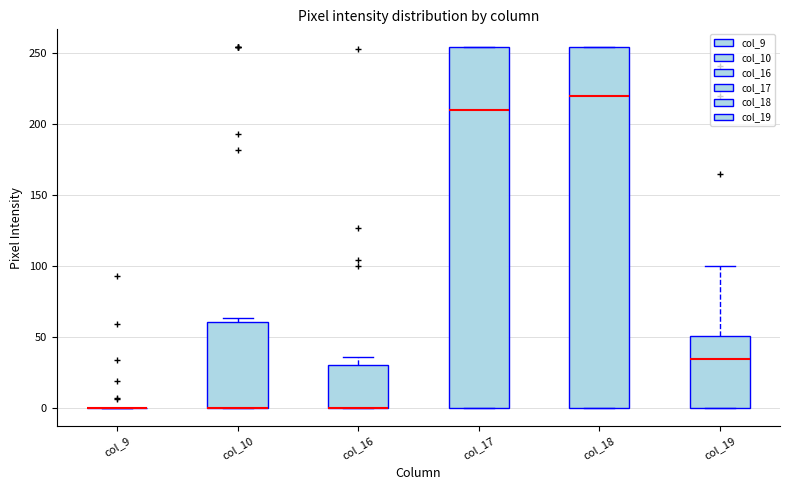

Where does the median line of the box for col_19 sit on the y-axis? The values are not printed on the chart, so give them approximately, as read against the axis.

35